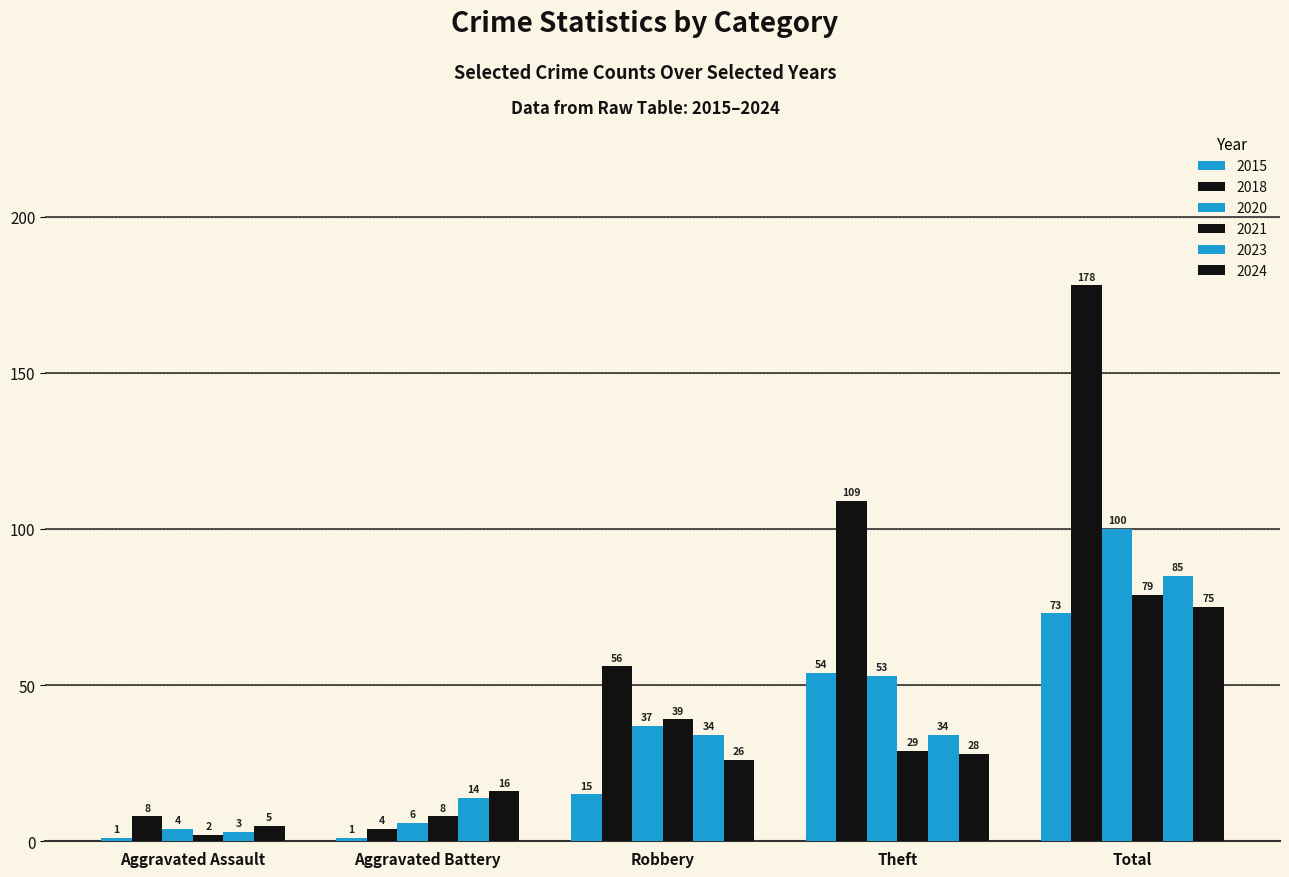

How many groups of bars are there?

5